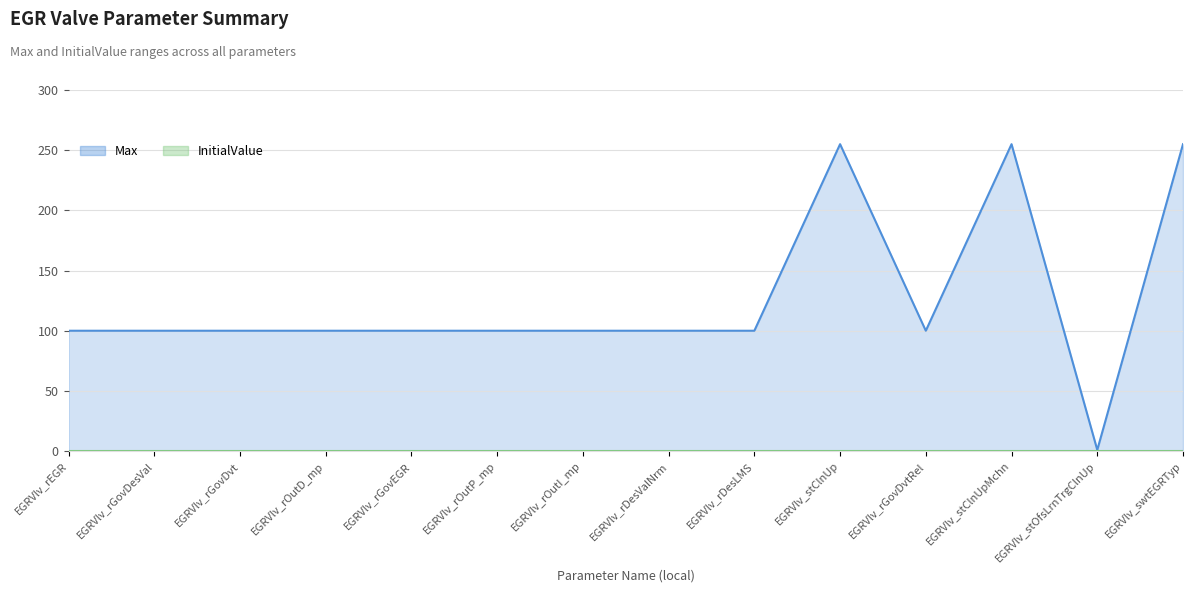

Reading left to right, what are all the values shown in this chart?

EGRVlv_rEGR=100	EGRVlv_rGovDesVal=100	EGRVlv_rGovDvt=100	EGRVlv_rOutD_mp=100	EGRVlv_rGovEGR=100	EGRVlv_rOutP_mp=100	EGRVlv_rOutI_mp=100	EGRVlv_rDesValNrm=100	EGRVlv_rDesLMS=100	EGRVlv_stClnUp=255	EGRVlv_rGovDvtRel=100	EGRVlv_stClnUpMchn=255	EGRVlv_stOfsLrnTrgClnUp=1	EGRVlv_swtEGRTyp=255